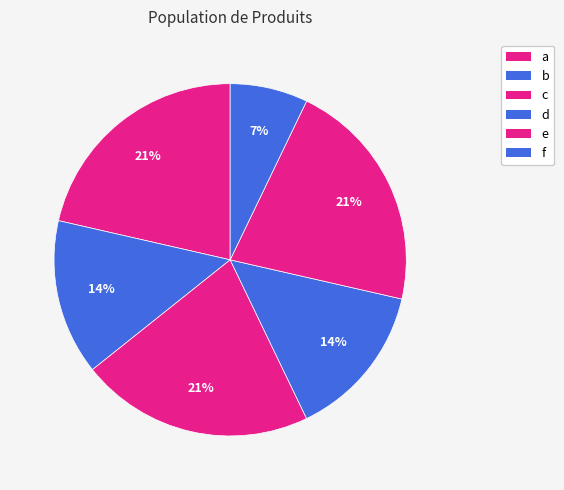

Is there a majority slice in this chart?

No